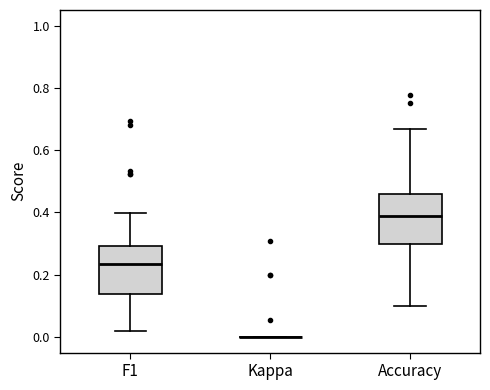

Where does the upper whisker of the box for F1 end on the y-axis? The values are not printed on the chart, so give them approximately, as read against the axis.

0.40